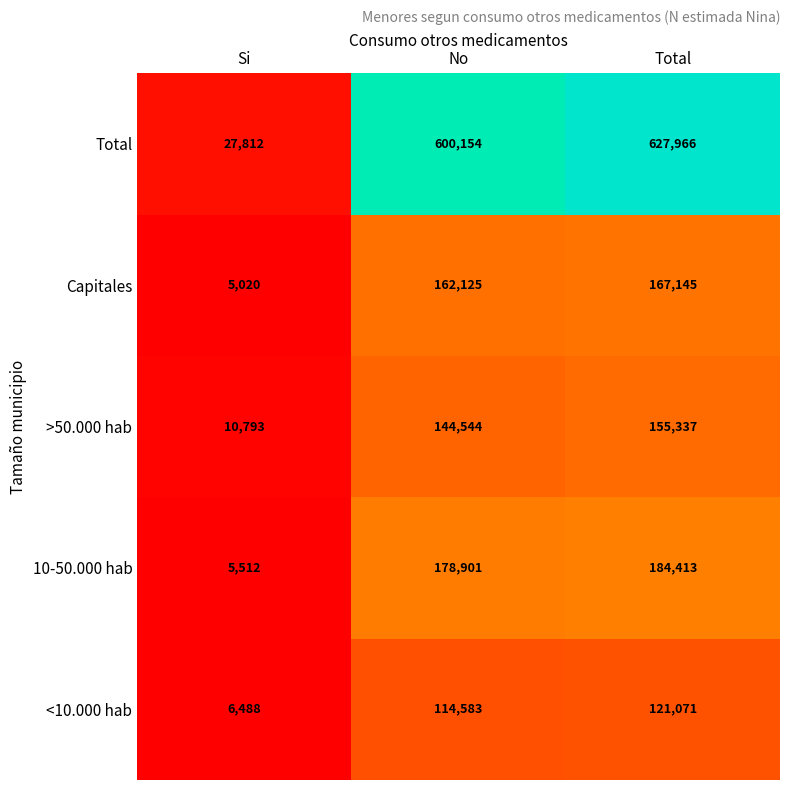

At how many categories does at least one series exceed 519712?

2